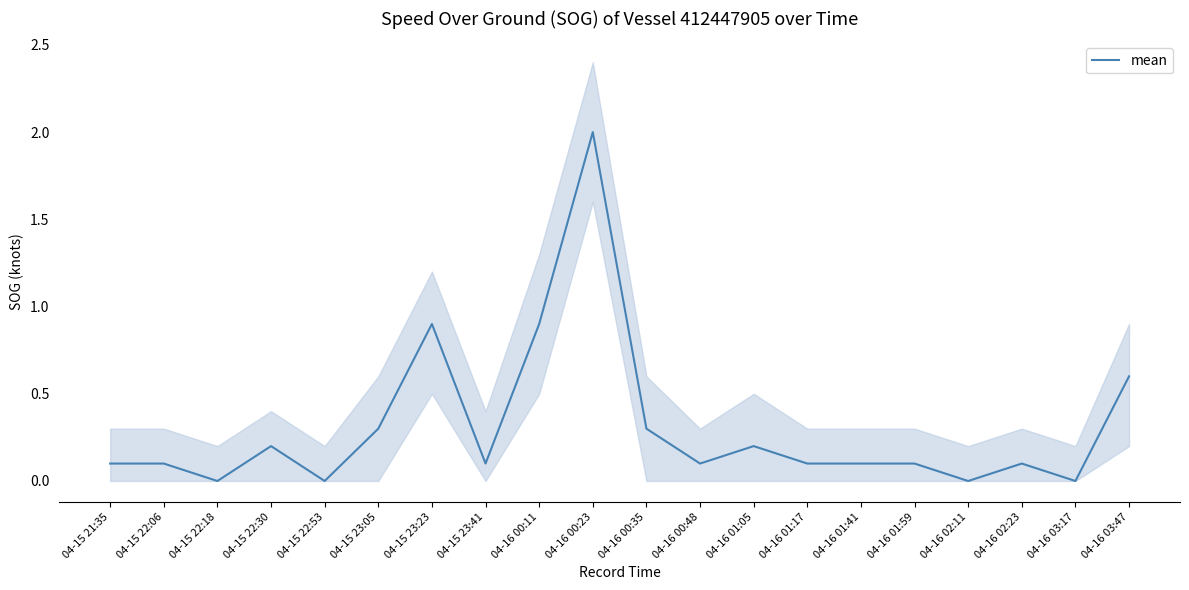

True or false: the data shows 0.5 at 04-15 23:05.

False